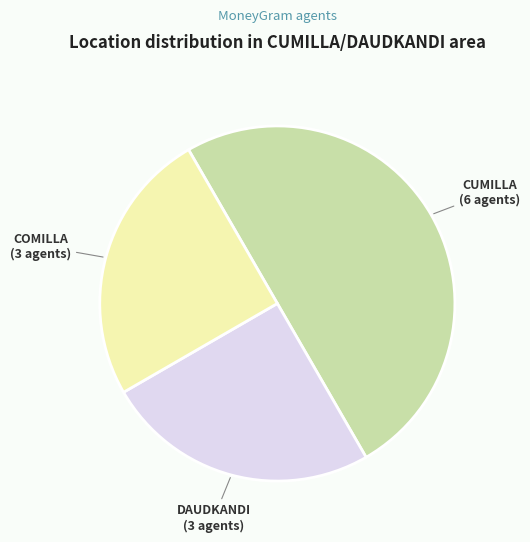

Count the number of slices in the pie.

3